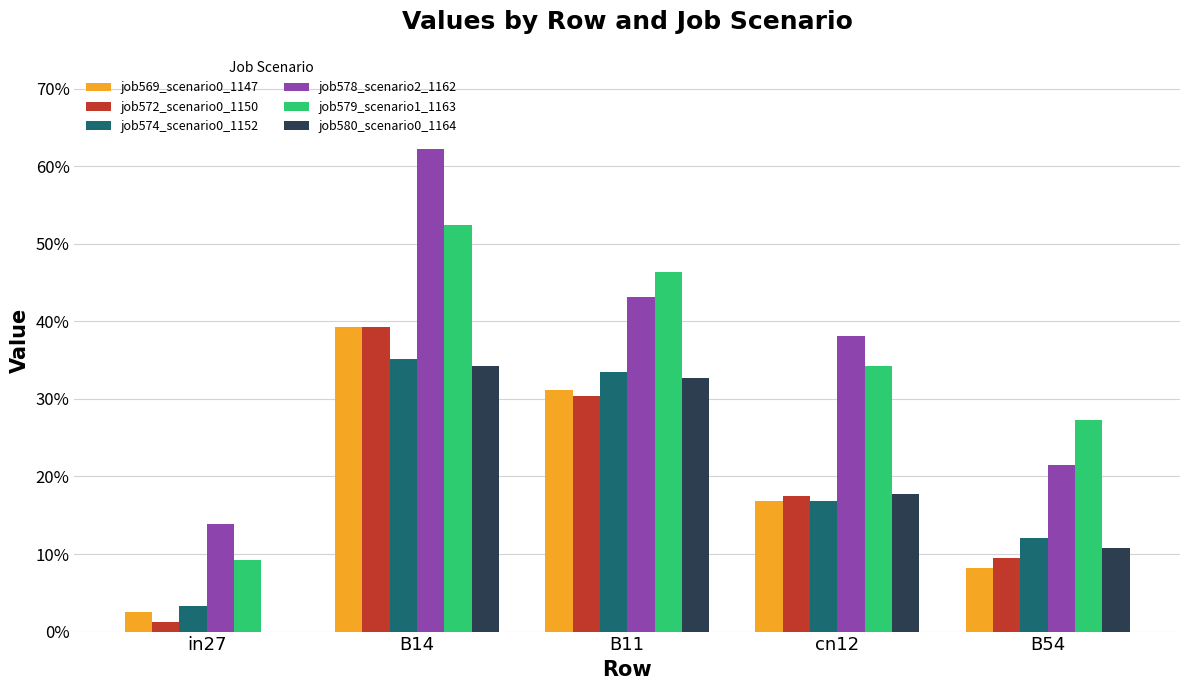

What is the difference between the job579_scenario1_1163 values at B11 and B14?

0.1